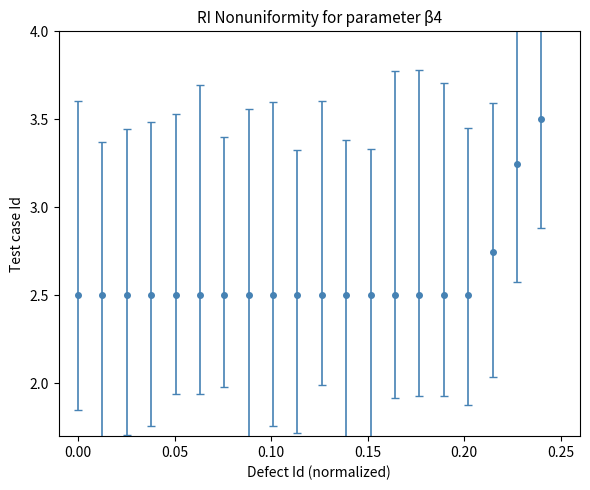

What is the value of the 2nd point from the left?

2.5